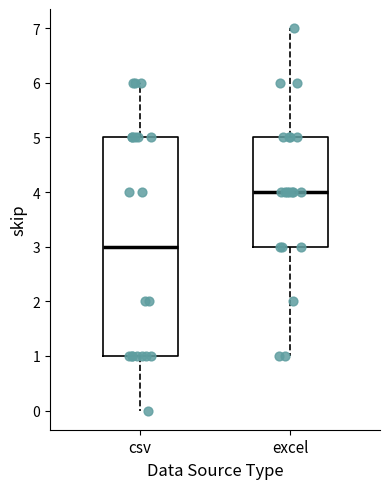

Where is the upper edge of the box for excel on the y-axis? The values are not printed on the chart, so give them approximately, as read against the axis.

5